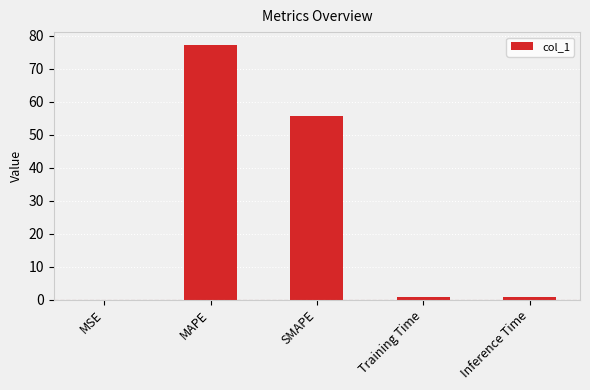

What is the greatest value displayed?

77.2